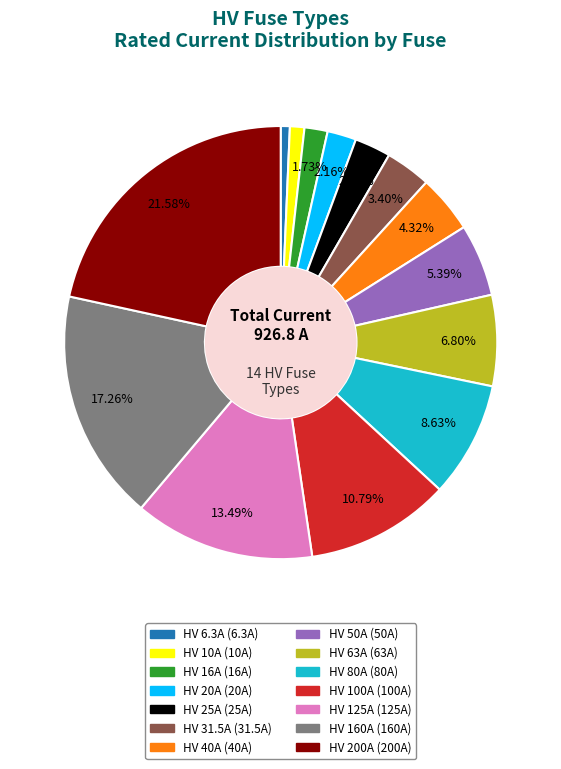

The HV 50A slice represents 20% of the pie. True or false?

False